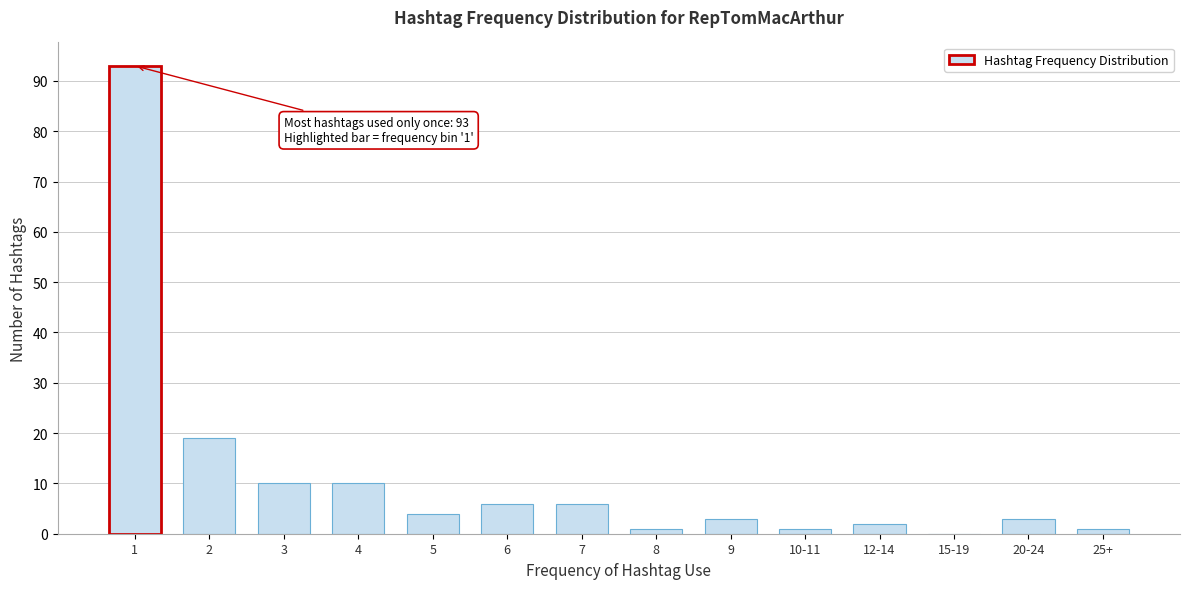

Reading right to left, list all the values displayed in this chart.

25+=1	20-24=3	15-19=0	12-14=2	10-11=1	9=3	8=1	7=6	6=6	5=4	4=10	3=10	2=19	1=93